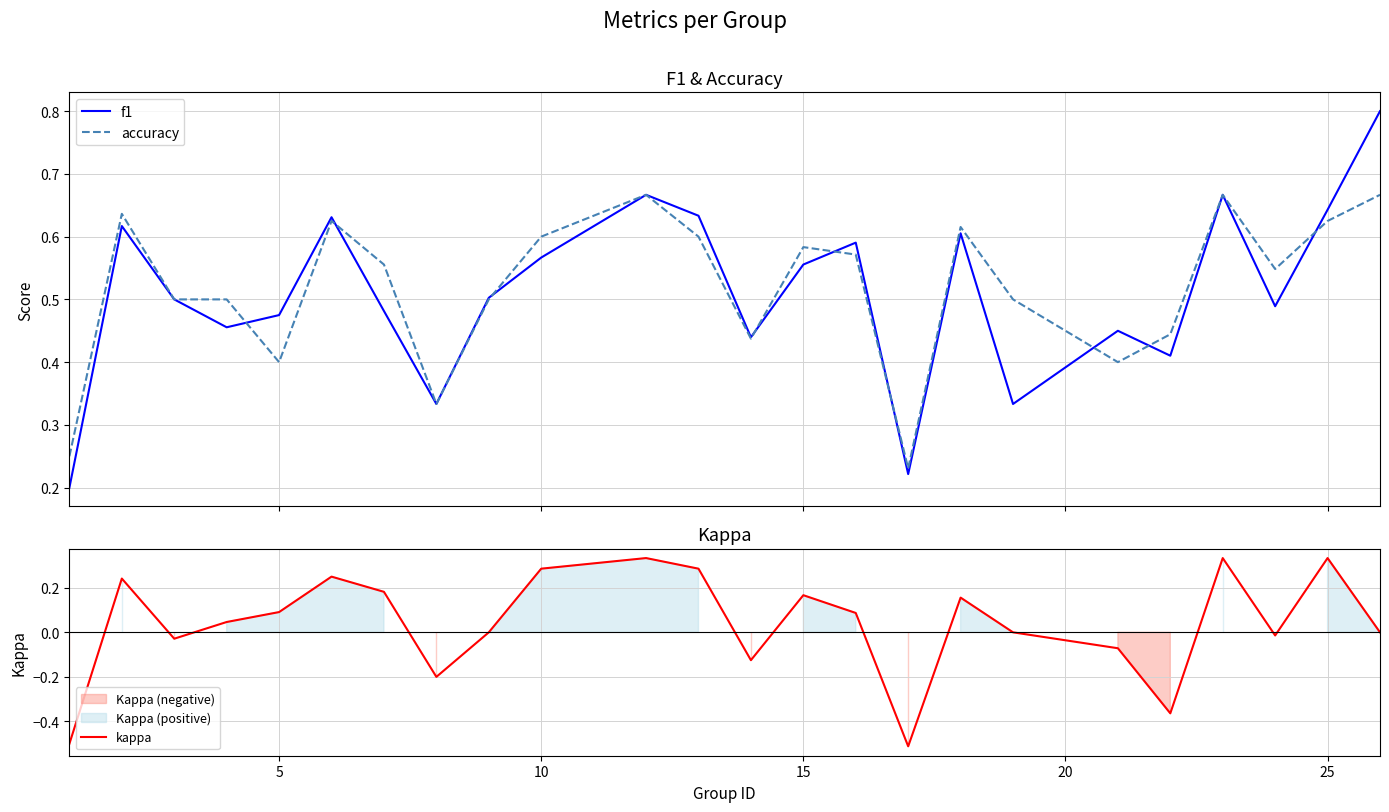

Does the chart display data point markers on the line(s)?

No